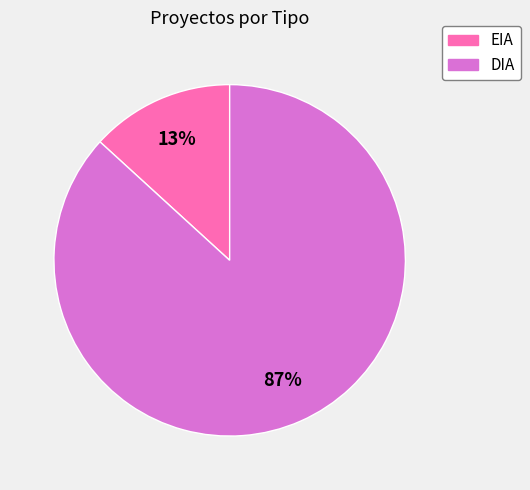

Count the number of slices in the pie.

2